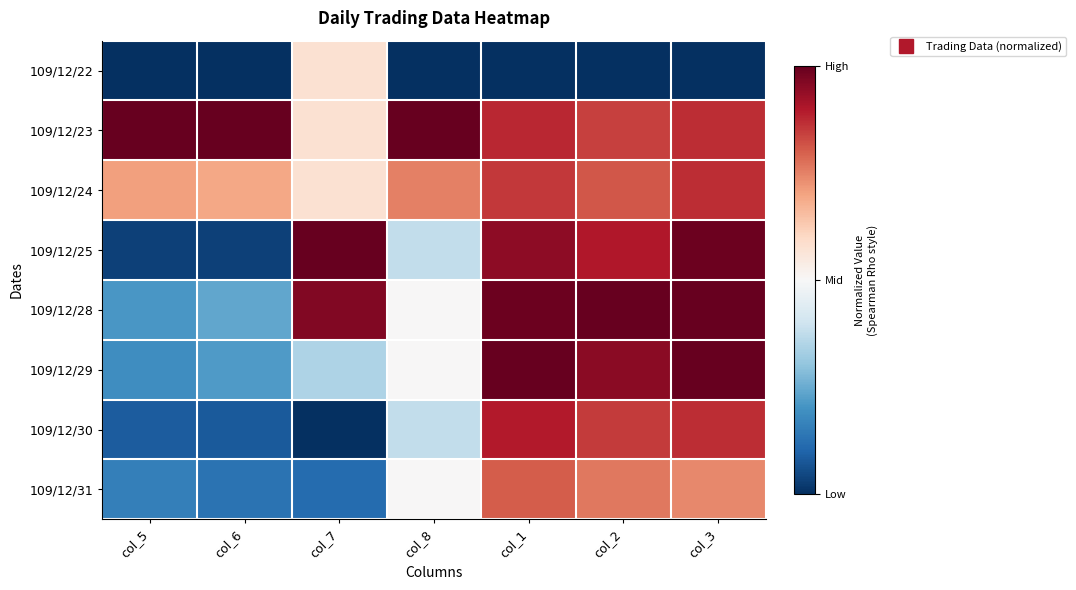

Rank the series at col_8 from highest to lowest value.

109/12/23, 109/12/24, 109/12/28, 109/12/29, 109/12/31, 109/12/25, 109/12/30, 109/12/22